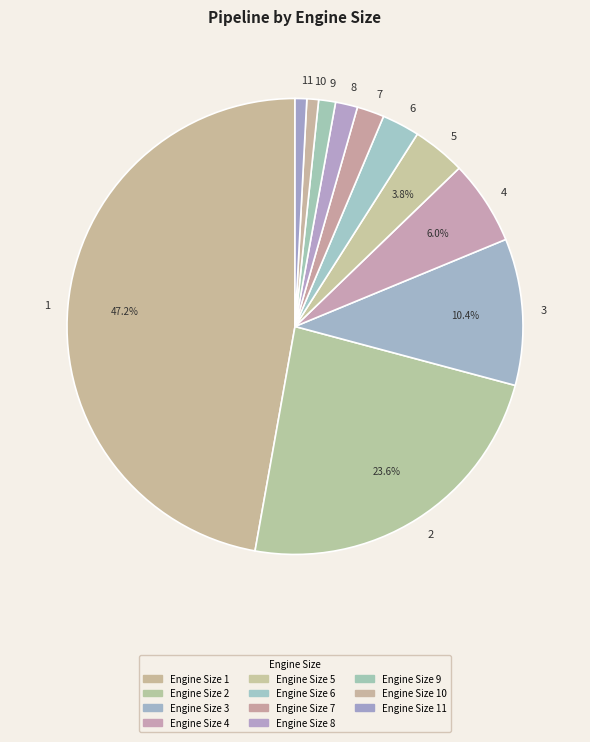

To the nearest percent, what is the difference between the largest and smallest slice percentages?

46%